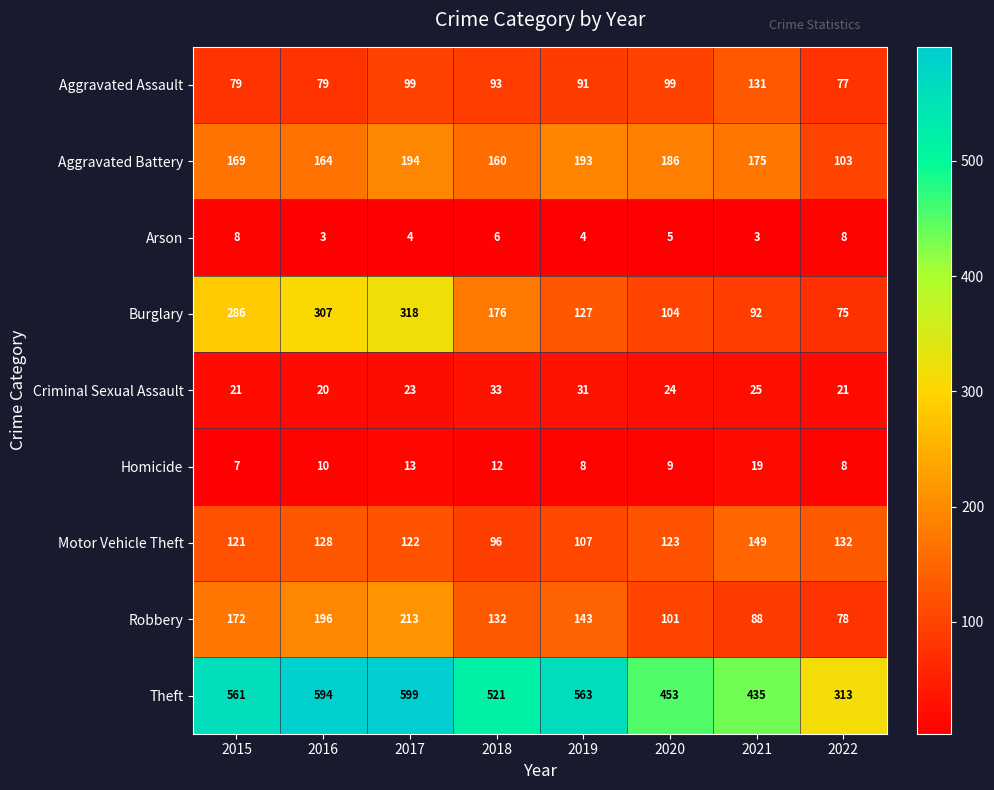

The Aggravated Battery series shows 193 at 2019. True or false?

True